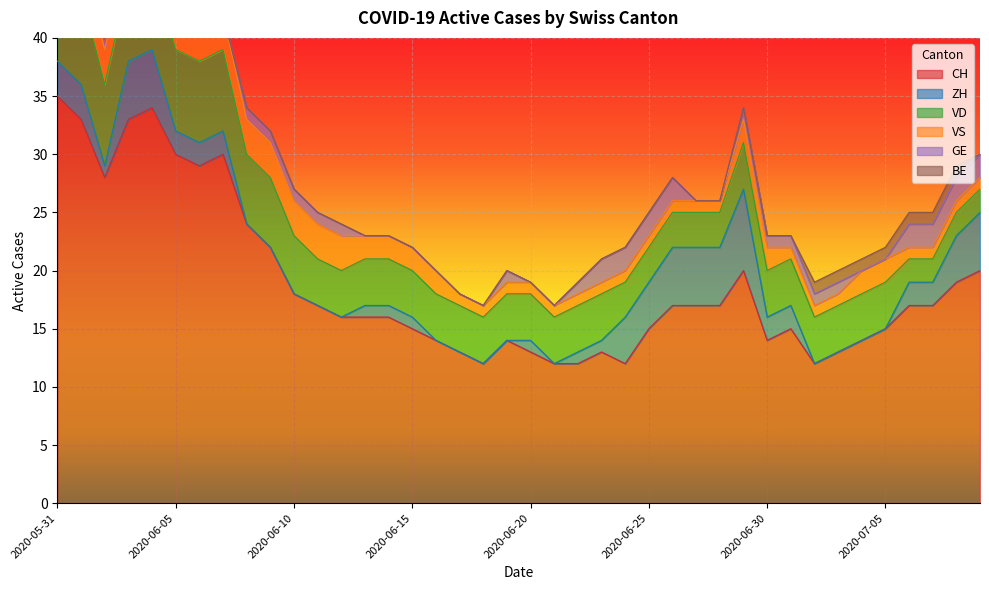

At how many categories does at least one series exceed 8?

40